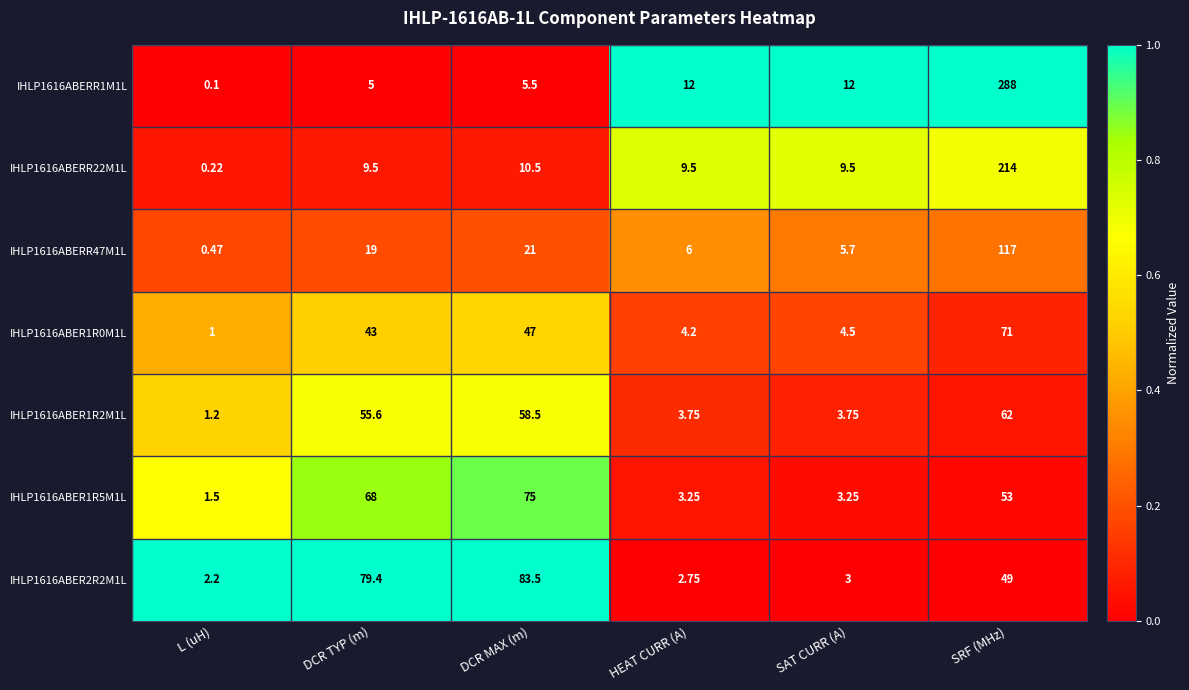

Which category has the highest value across all series?

SRF (MHz)